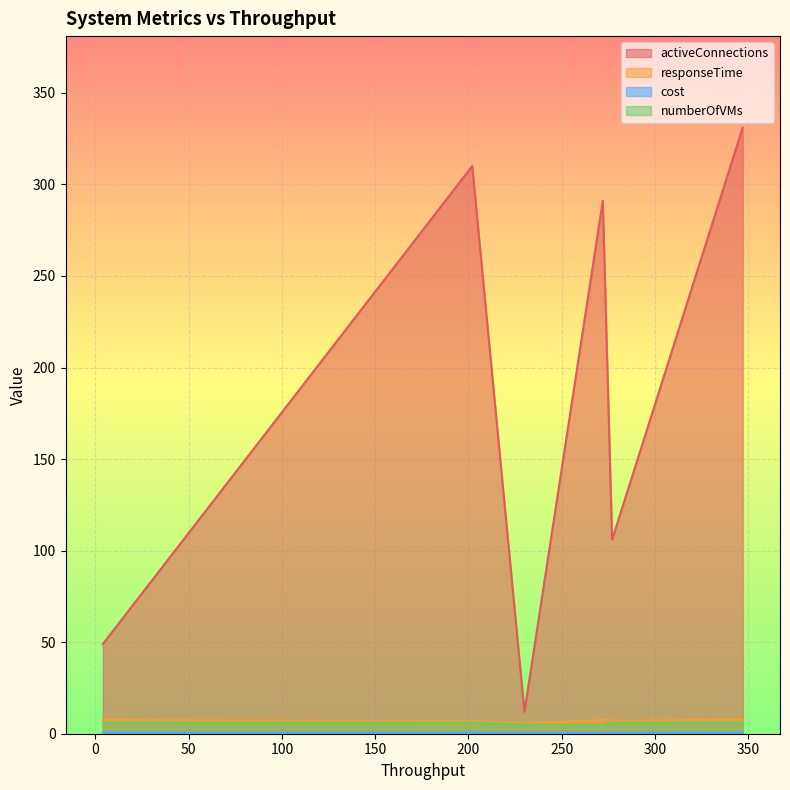

What is the greatest value displayed?

331.0